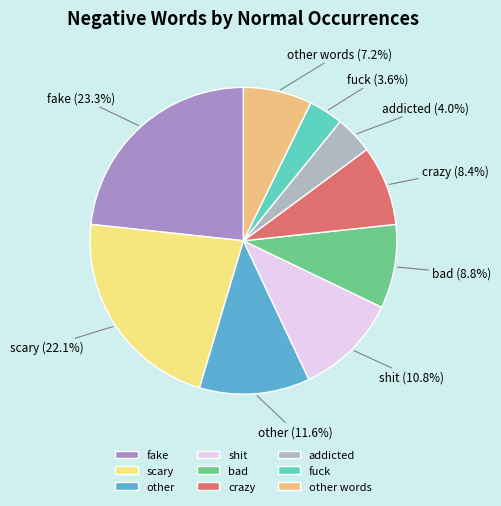

Combined, do crazy and other account for over 50%?

No